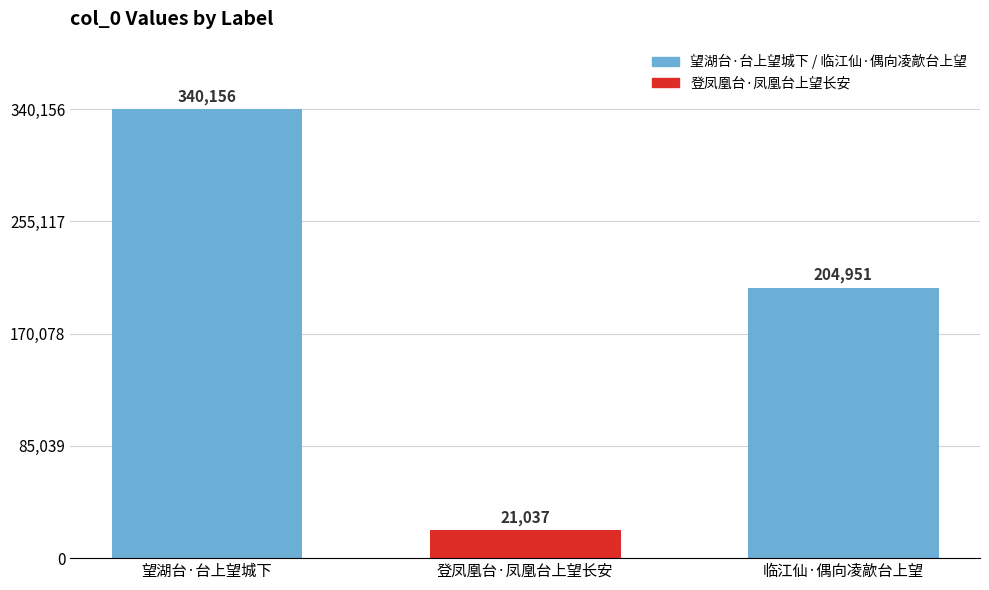

The value at 望湖台·台上望城下 is 340156. True or false?

True